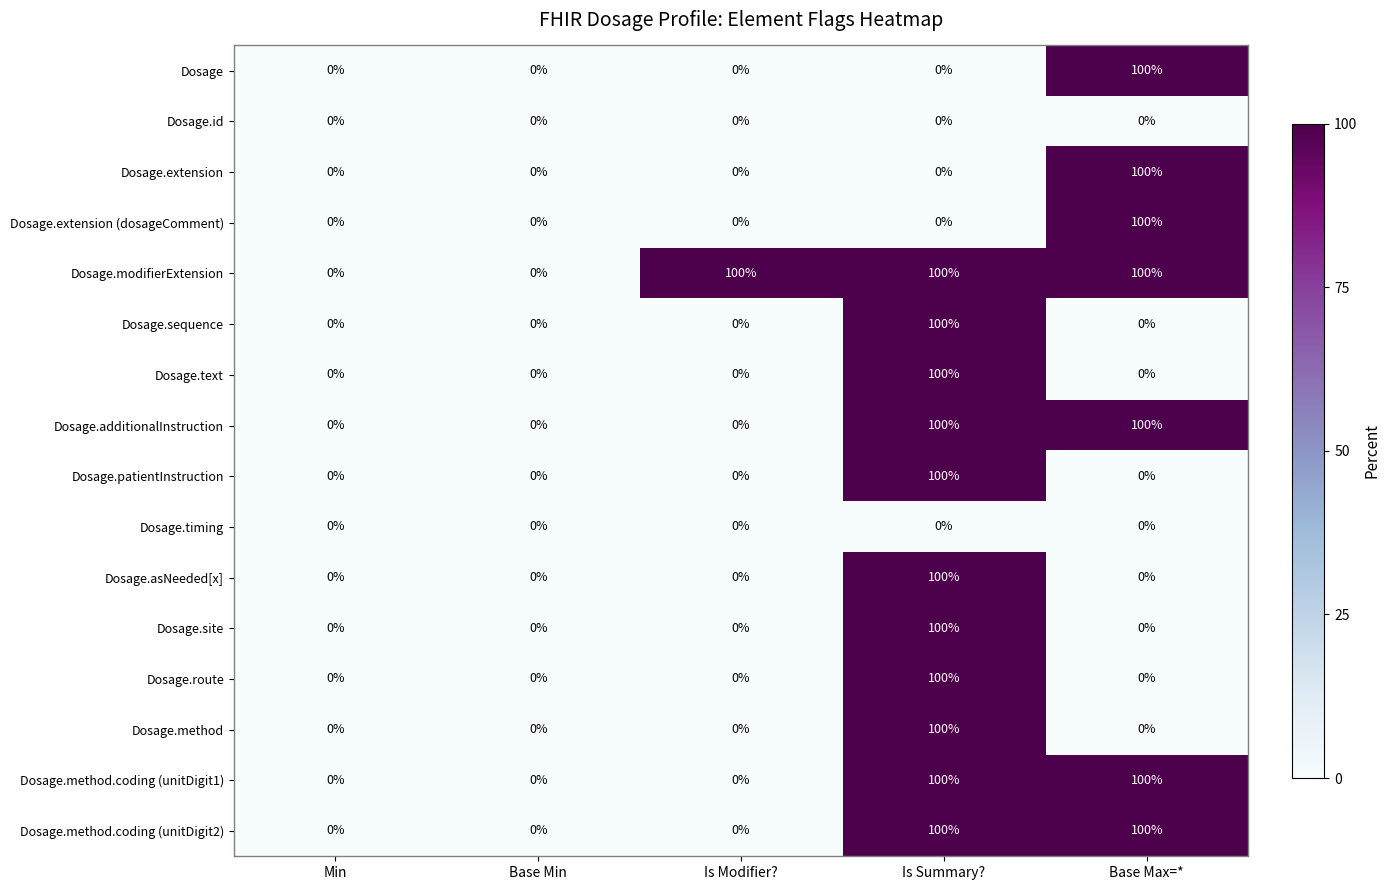

What is the difference between the maximum and second lowest values in the Dosage.method series?

100